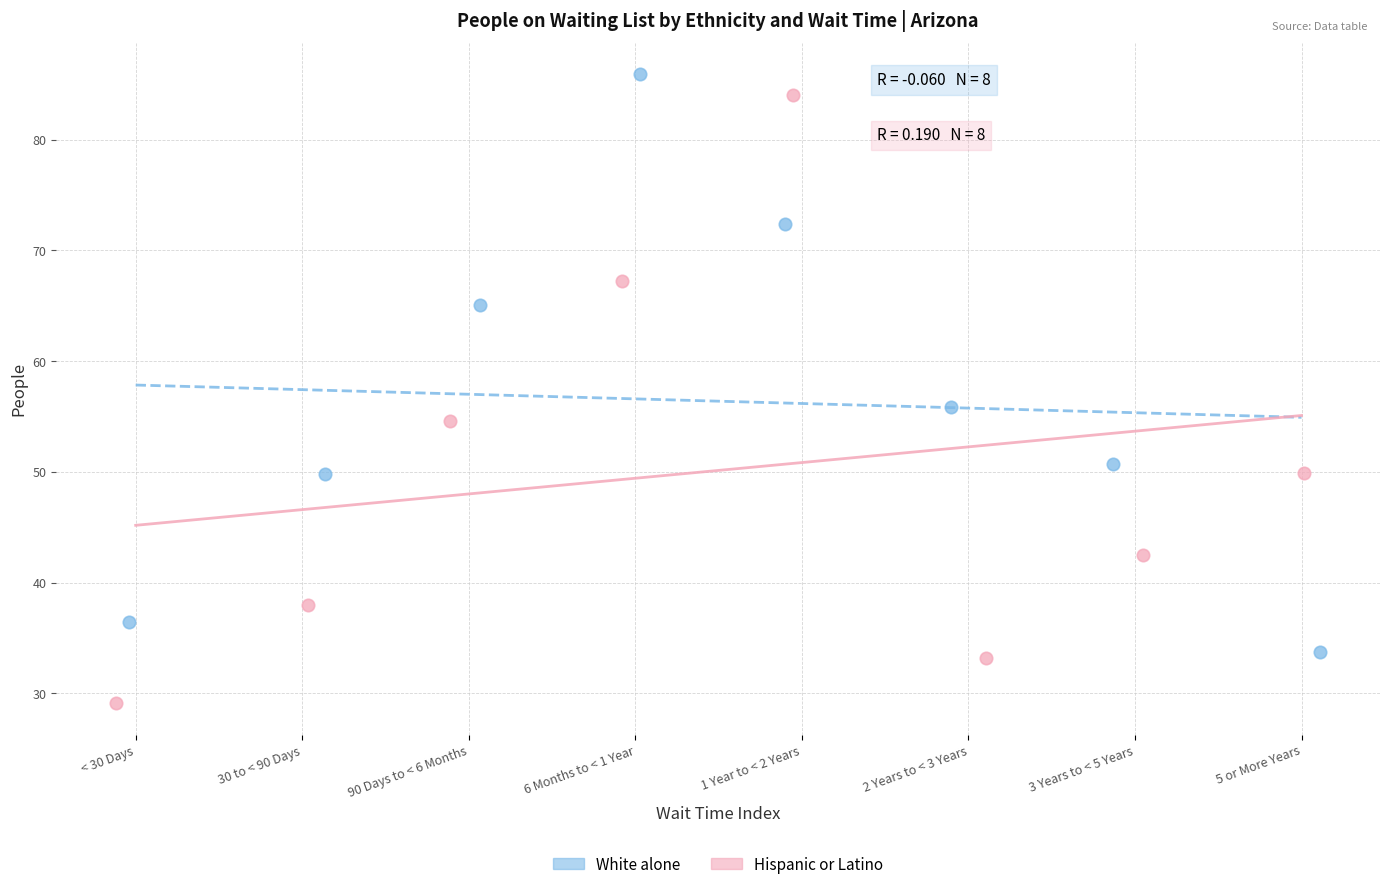

Which series reaches the maximum Y coordinate?

White alone